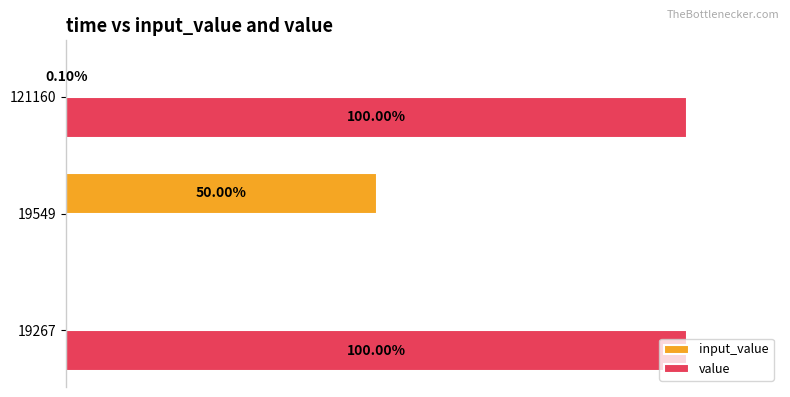

Rank the series by their maximum value, from highest to lowest.

value, input_value